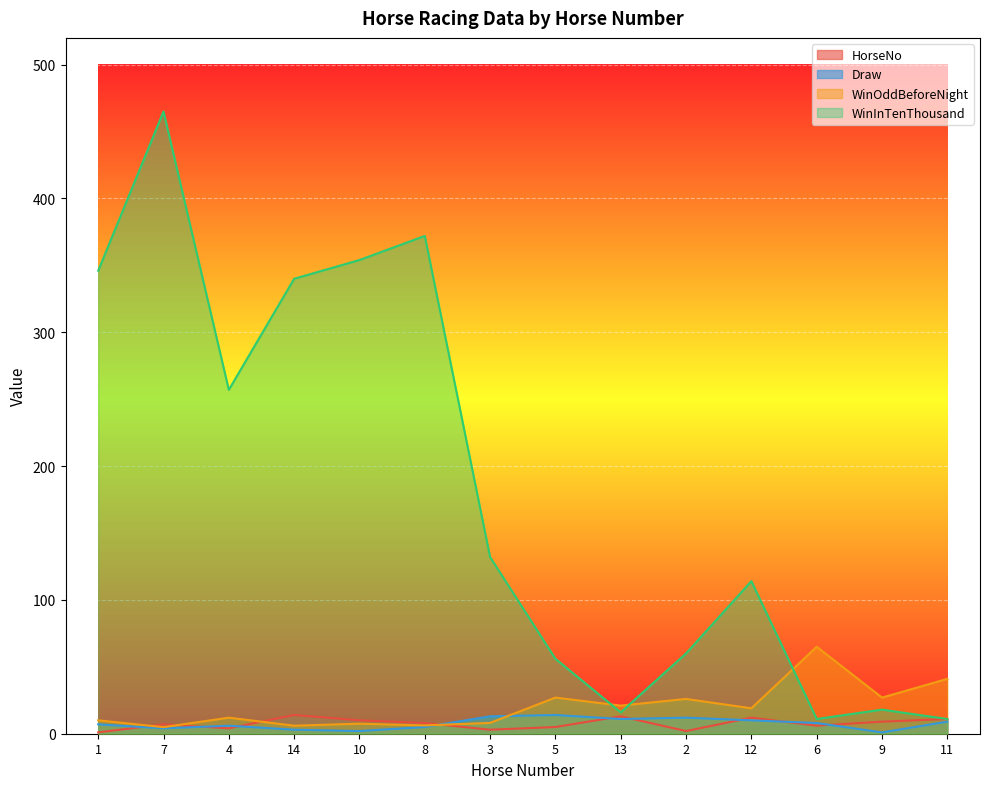

How many lines are shown in the chart?

4